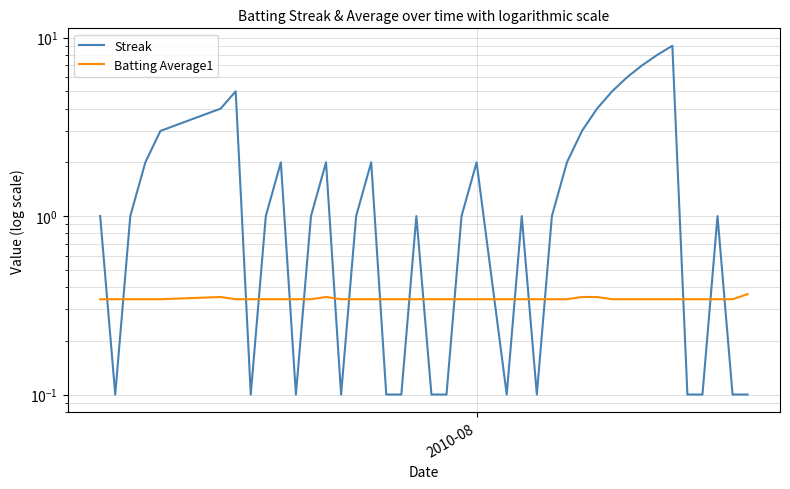

Does the chart display data point markers on the line(s)?

No